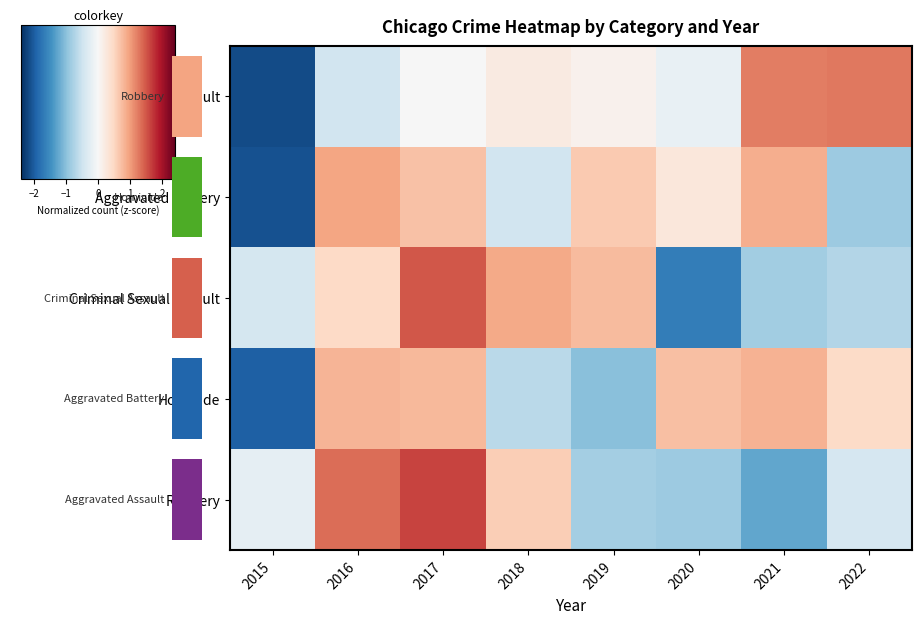

What is the highest value of the Homicide series?

0.8